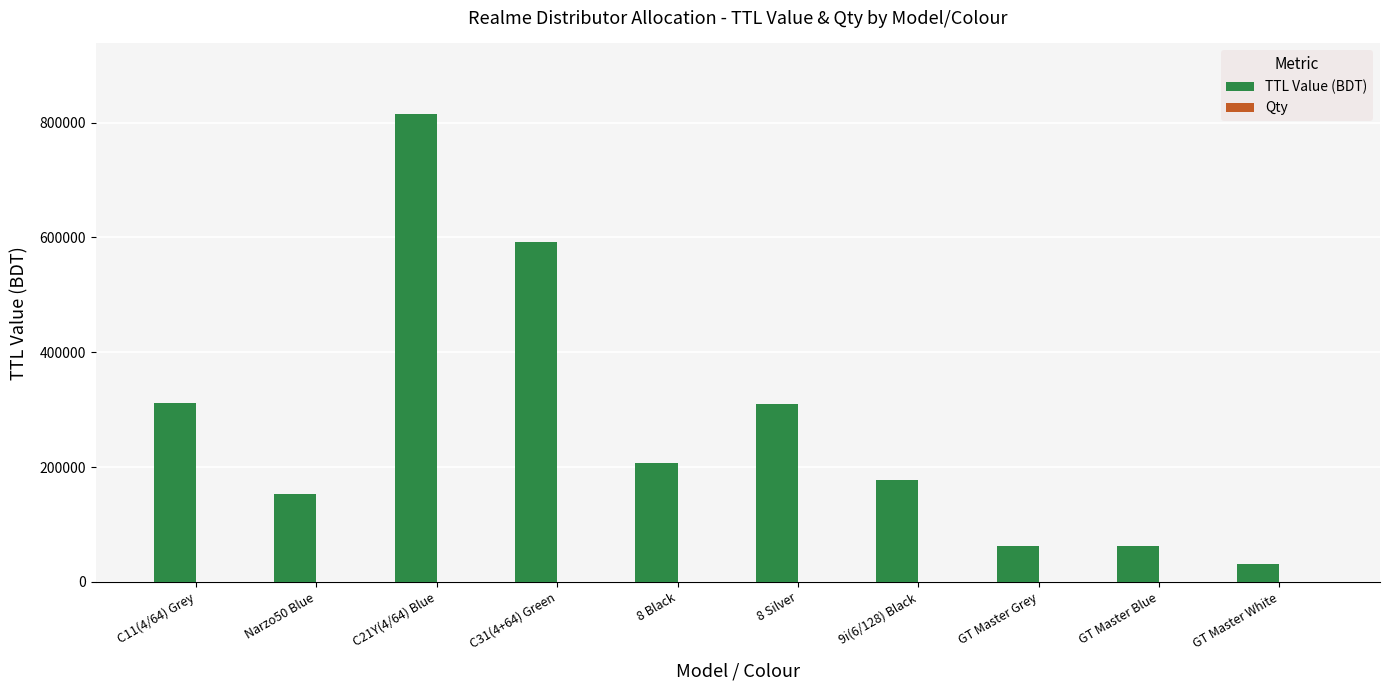

What is the average value of the TTL Value (BDT) series?

272204